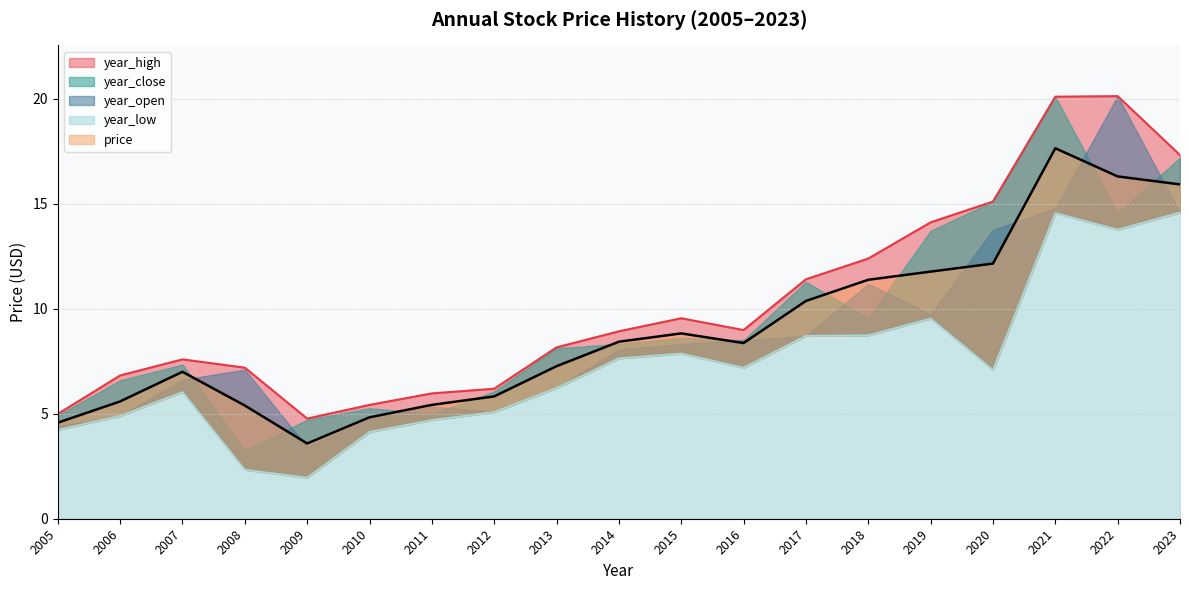

Which category has the lowest value in the year_high series?

2009